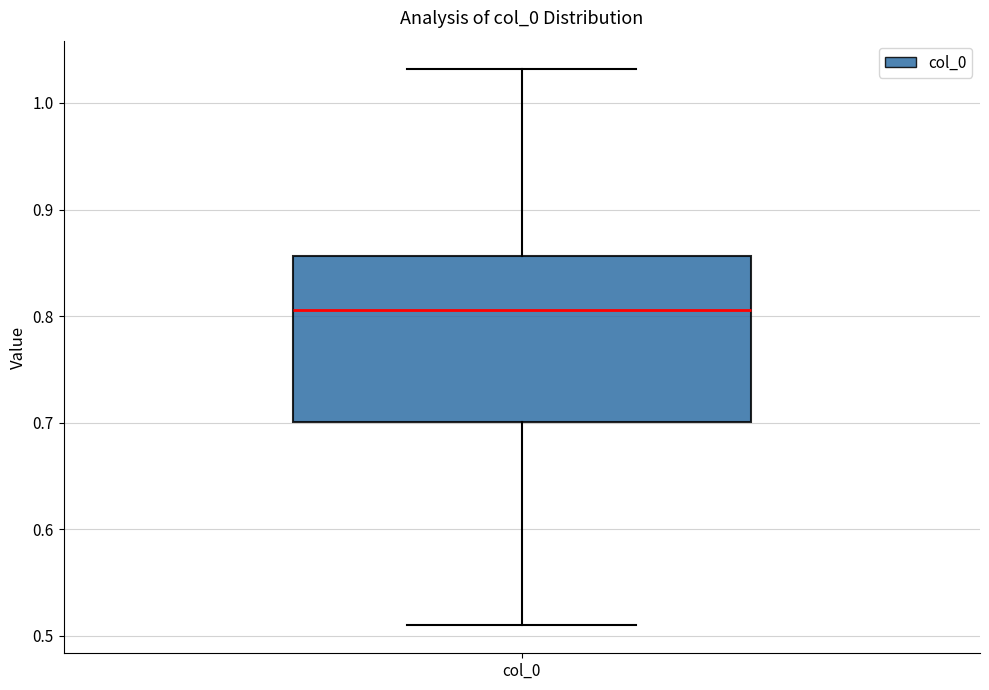

Read this box plot against the y-axis: the position of the median line, the range covered by the box, and the ends of both whiskers. The values are not printed on the chart, so give them approximately, as read against the axis.

median 0.81, box 0.70 to 0.86, whiskers 0.51 to 1.03